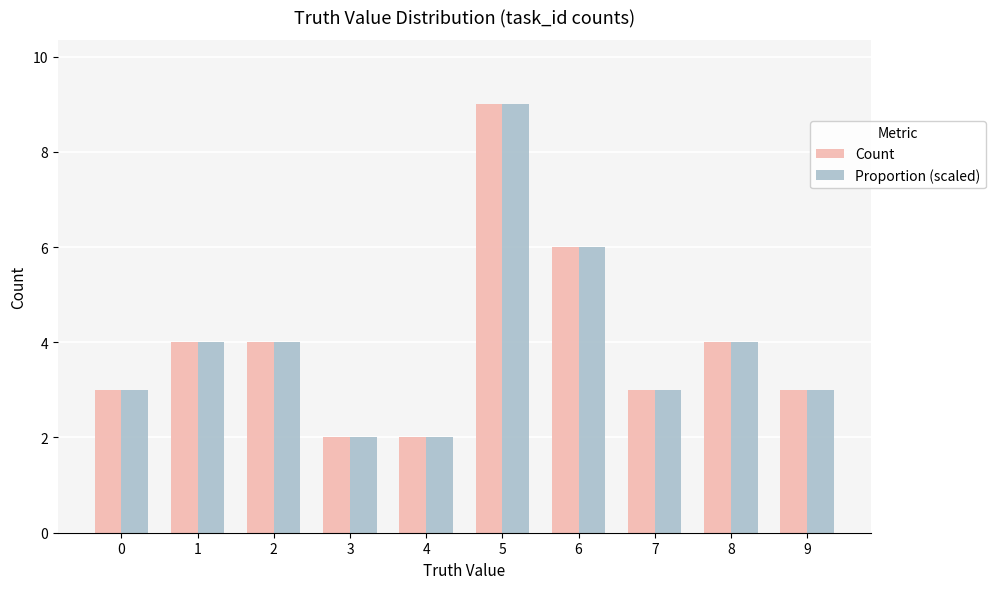

How many distinct data groups are displayed?

2